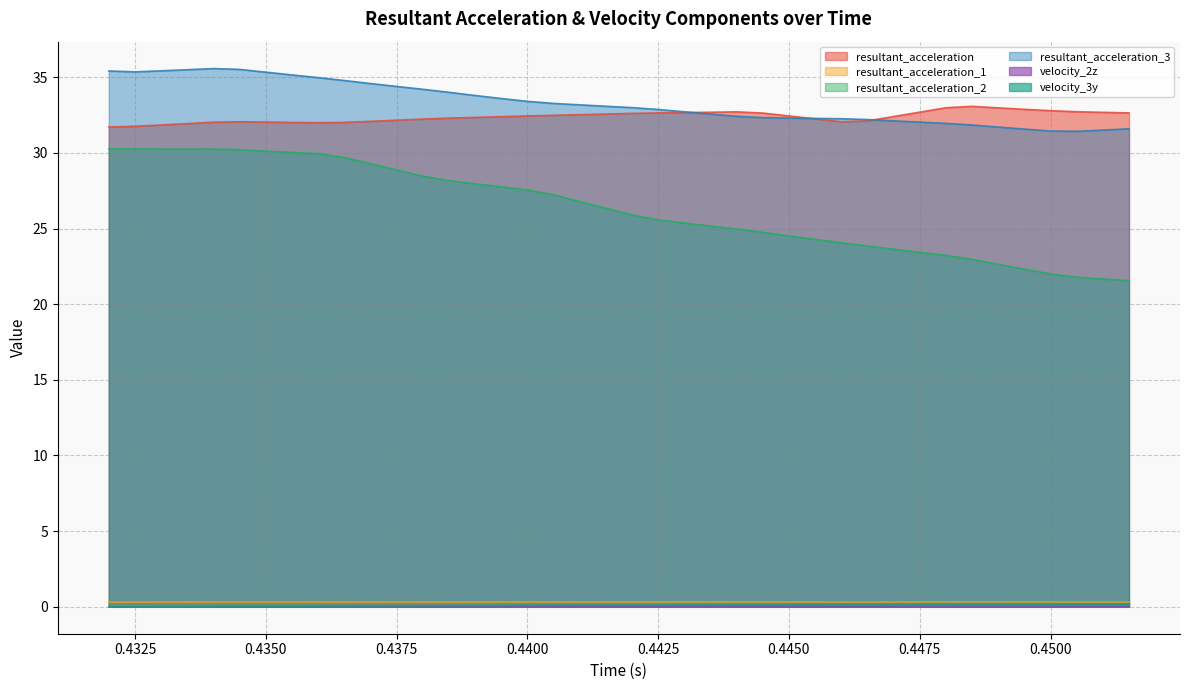

At which category does the chart reach its minimum across all series?

0.432